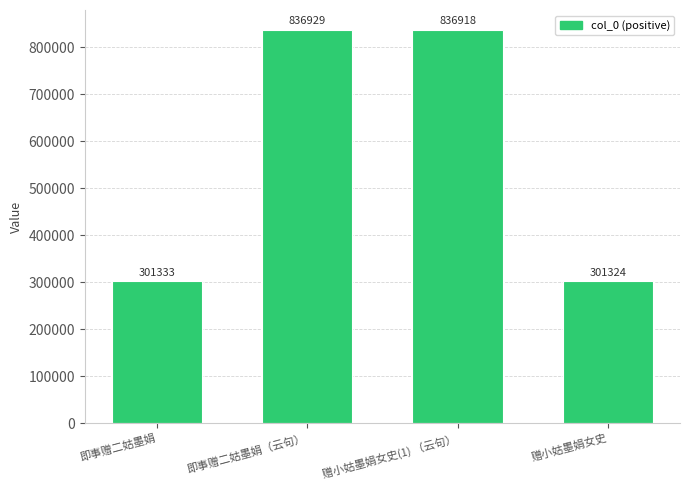

What is the minimum value shown in the chart?

301324